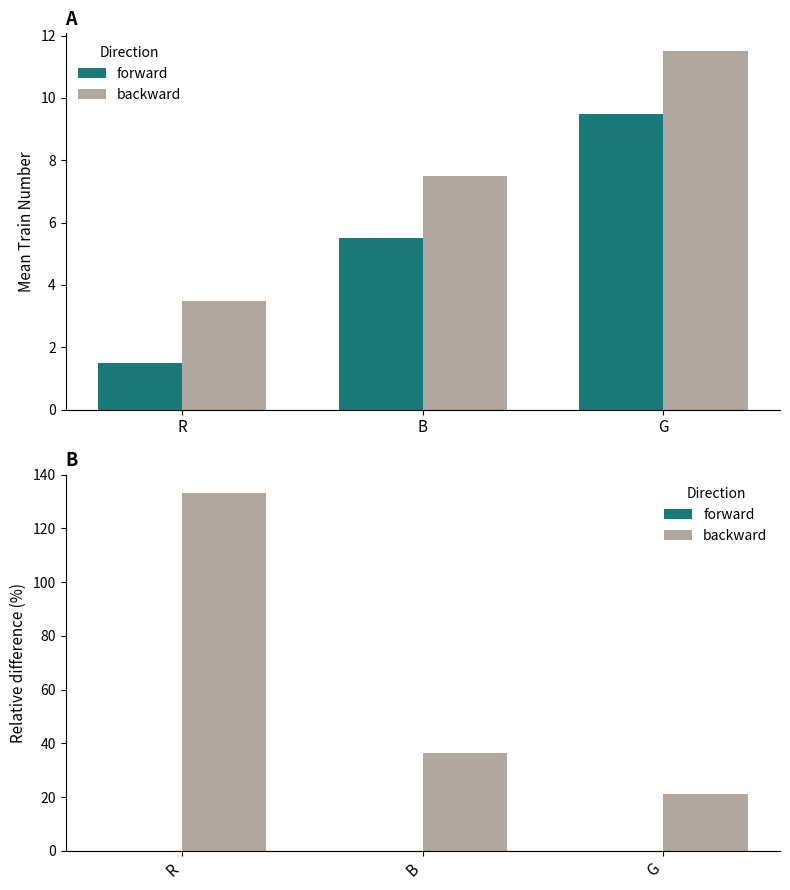

Which label corresponds to the largest value in the chart?

R